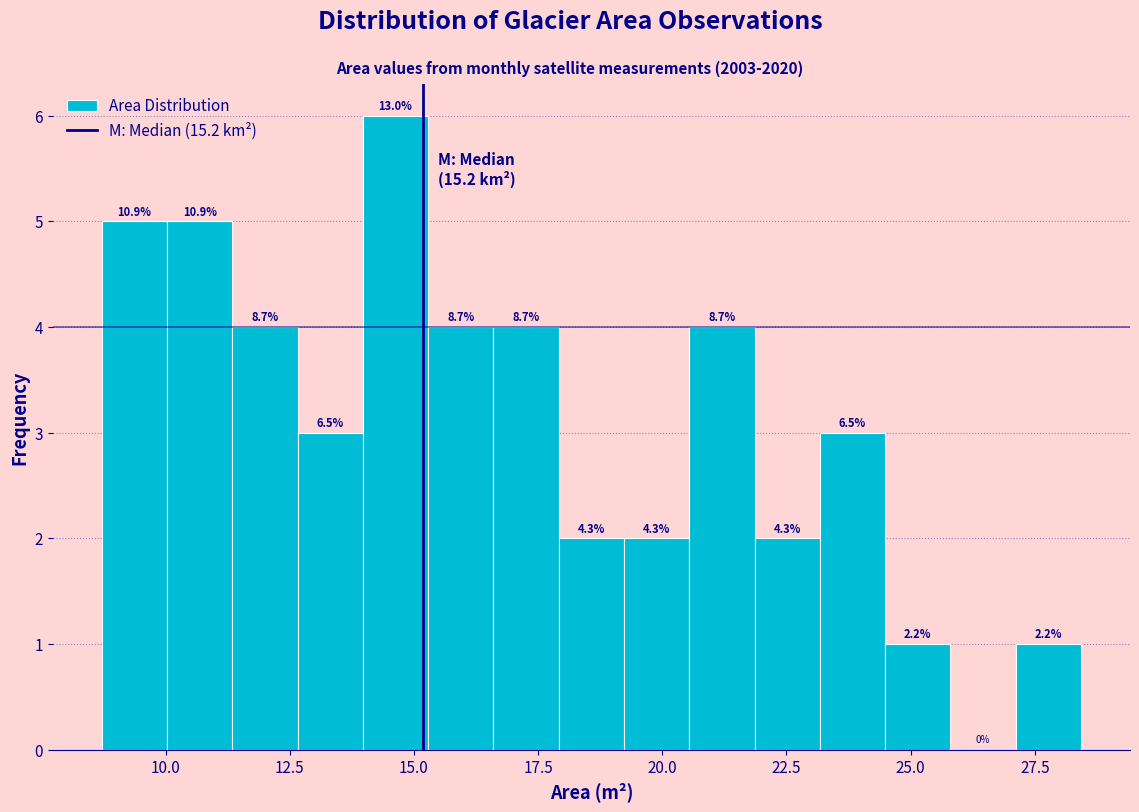

Around what value on the x-axis is the tallest bar? Give the approximate position of its centre, as read against the axis.

14.5